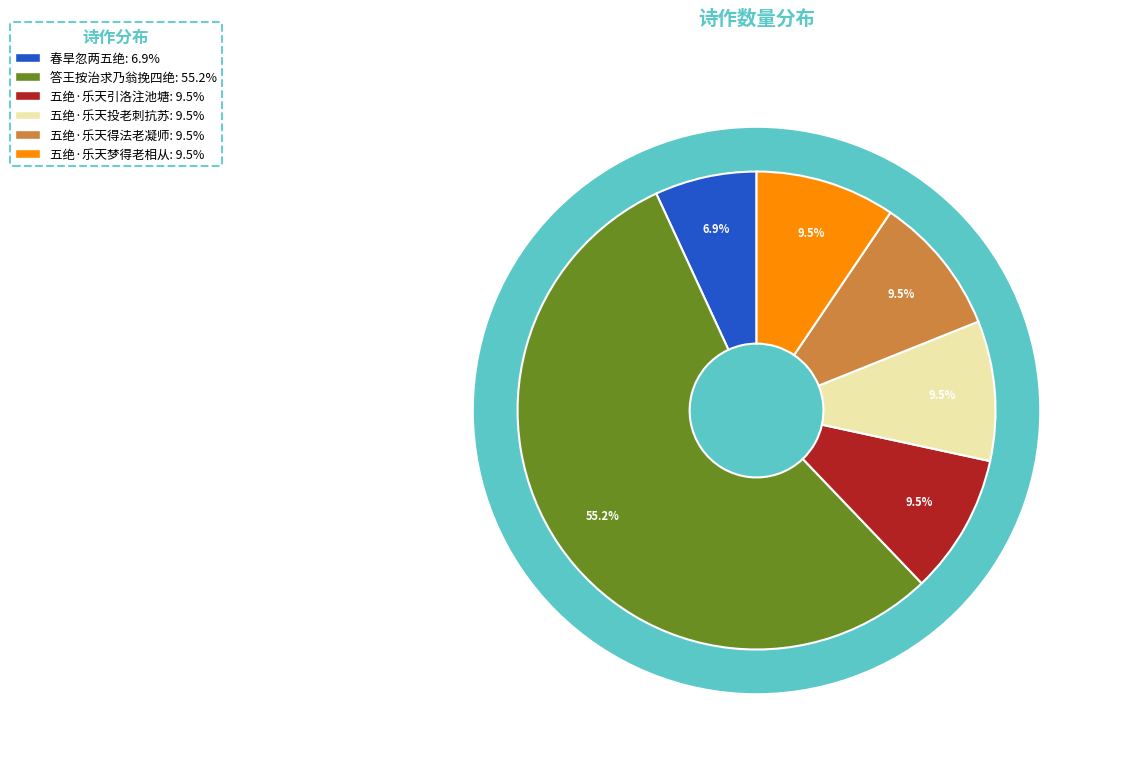

How many slices are in this pie chart?

6